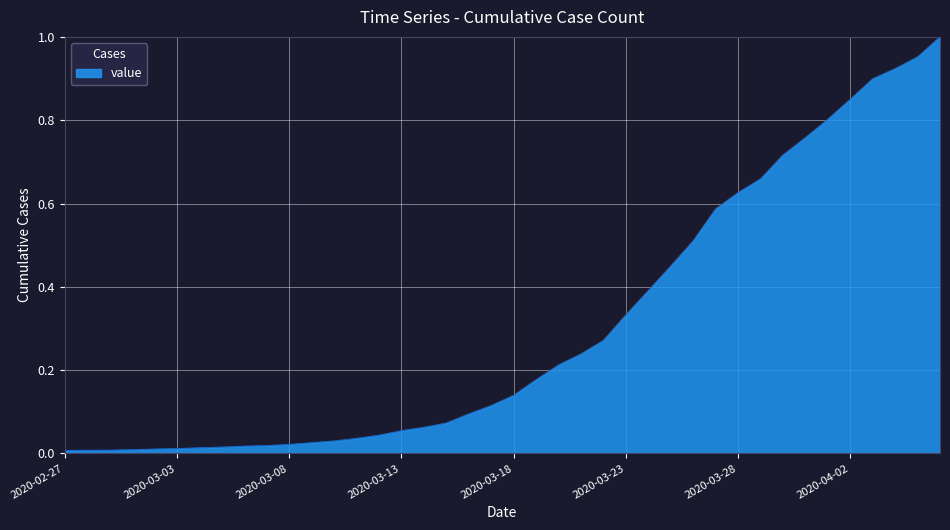

How many lines are shown in the chart?

1